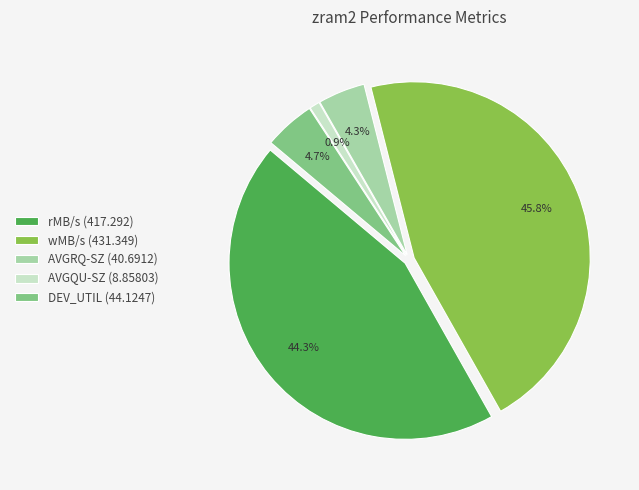

Does rMB/s account for over 50% of the chart?

No